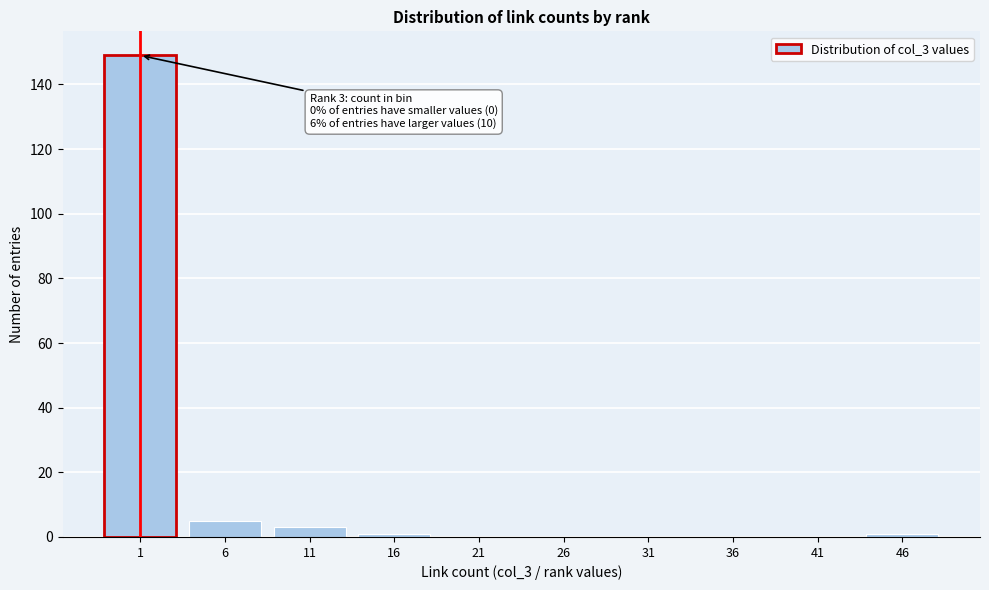

Reading right to left, extract all data points from this chart.

46=1	41=0	36=0	31=0	26=0	21=0	16=1	11=3	6=5	1=149